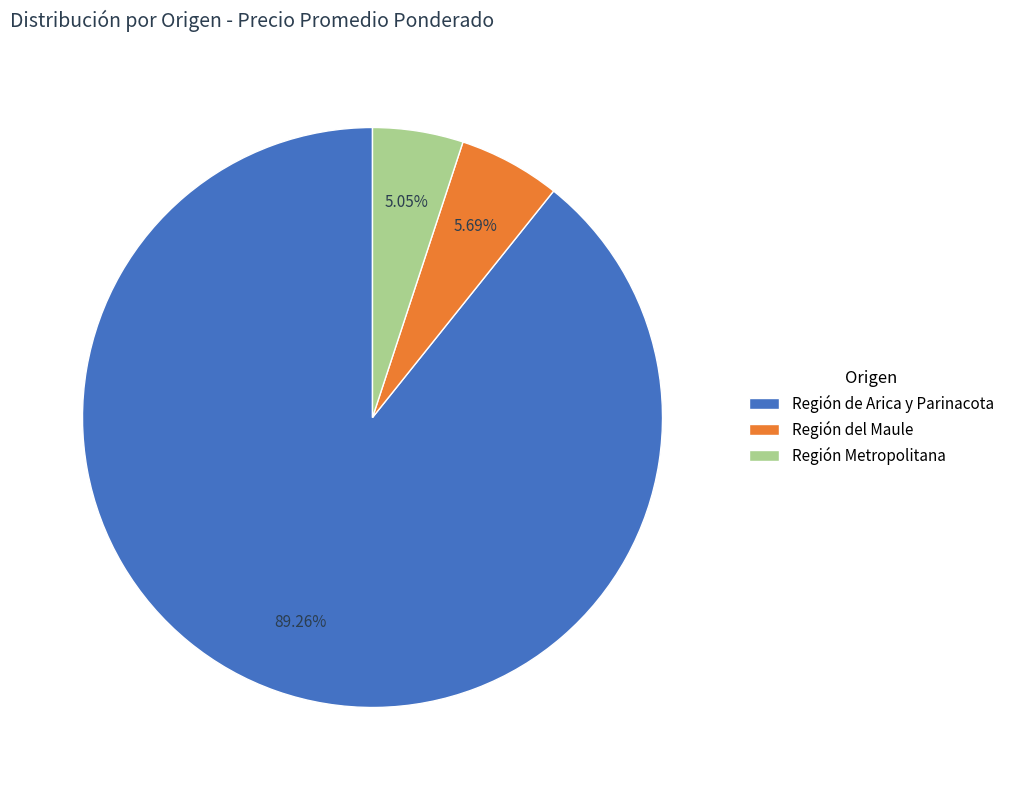

Which has a higher value, Región del Maule or Región de Arica y Parinacota?

Región de Arica y Parinacota